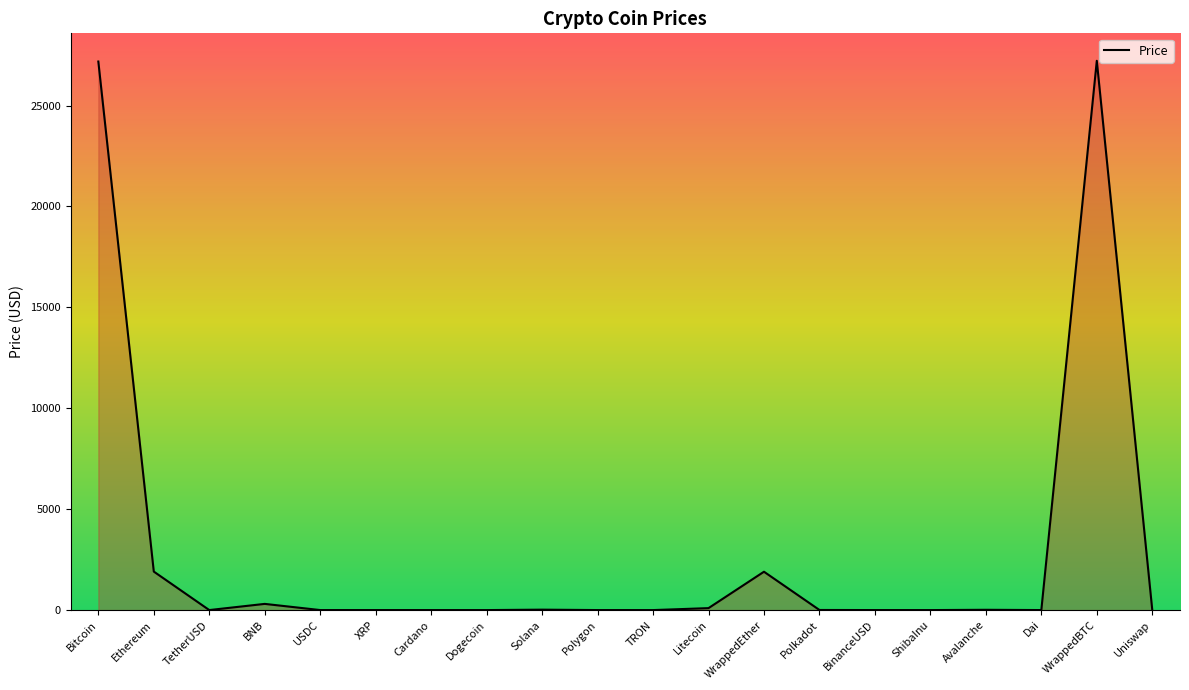

What is the greatest value displayed?

27218.2